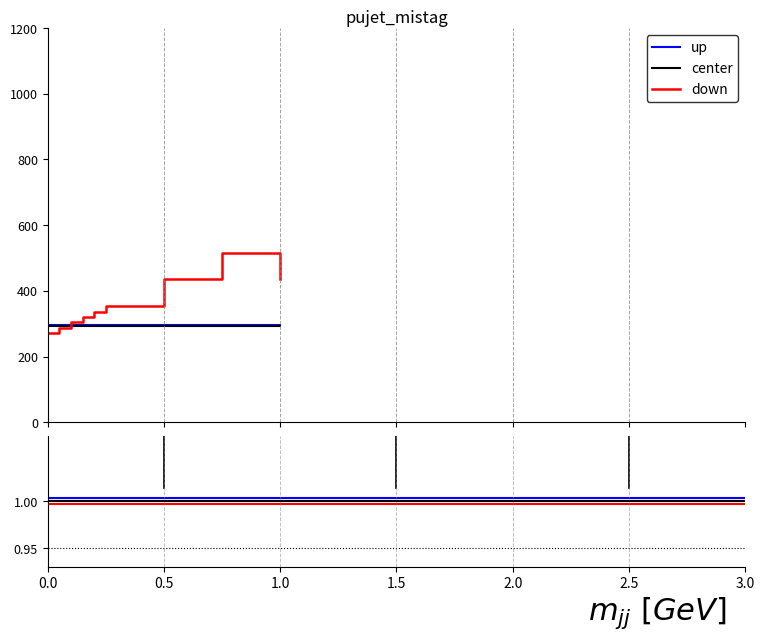

How many distinct data groups are displayed?

3